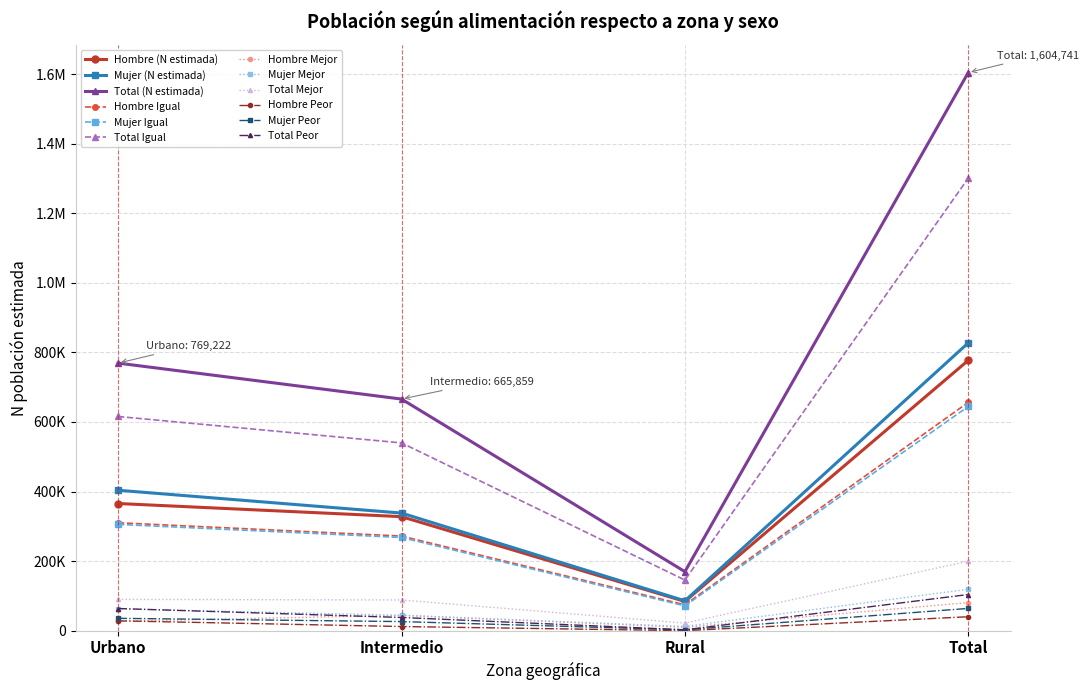

At how many categories does at least one series exceed 1546044?

1